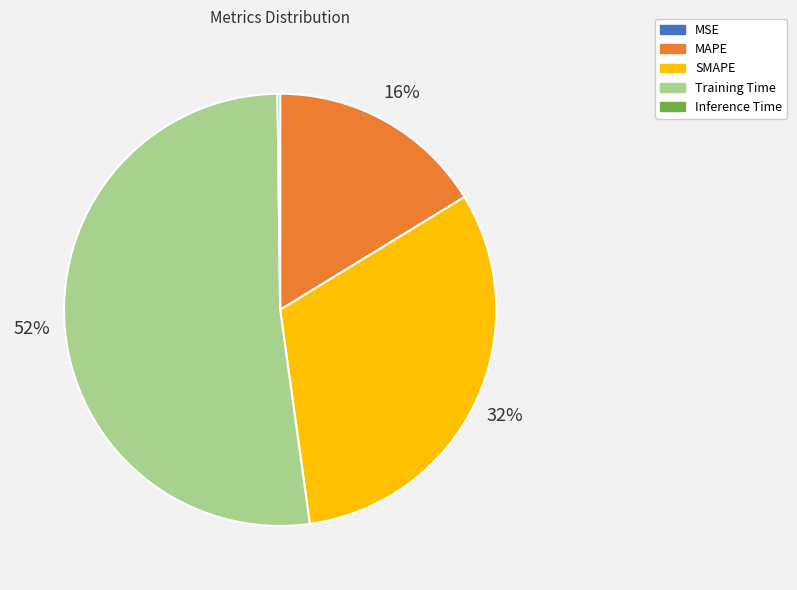

Does Training Time represent more than half of the total?

Yes